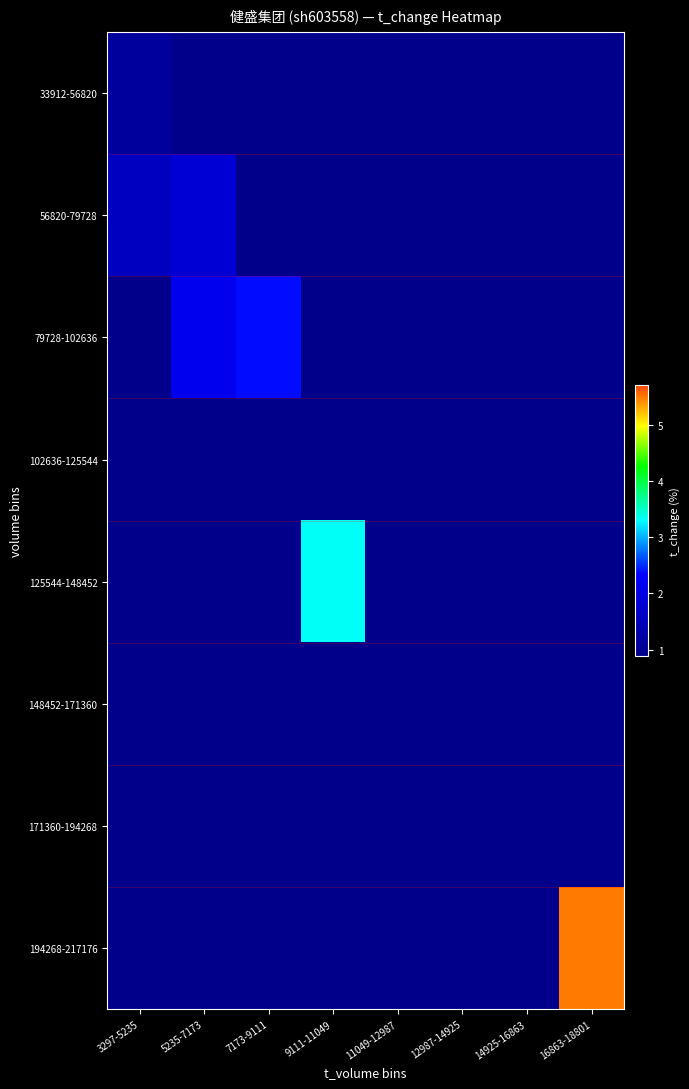

At which category is the sum across all series the highest?

16863-18801